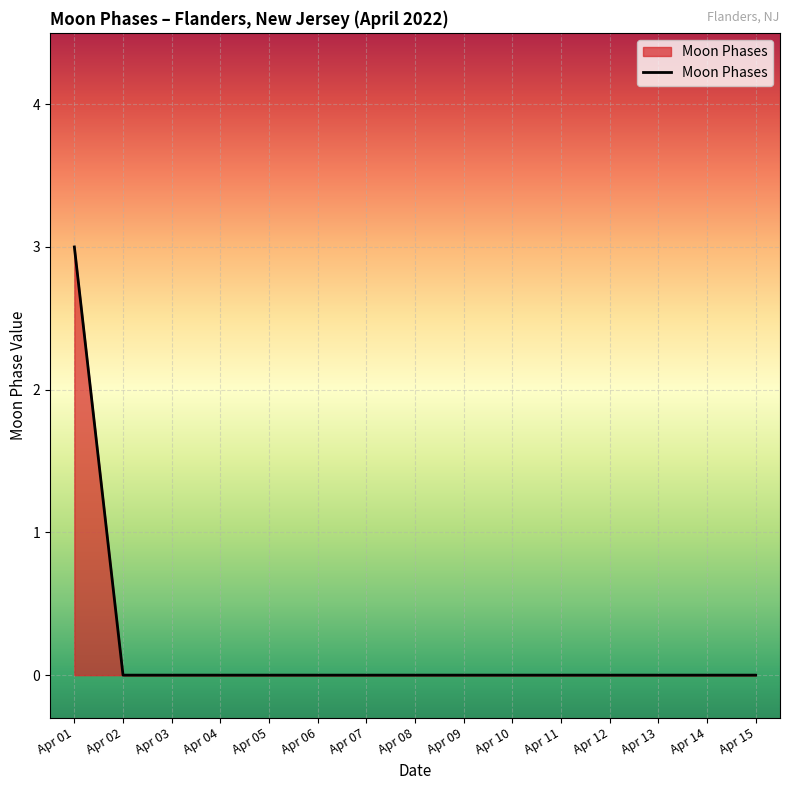

Count the number of data series in this chart.

1